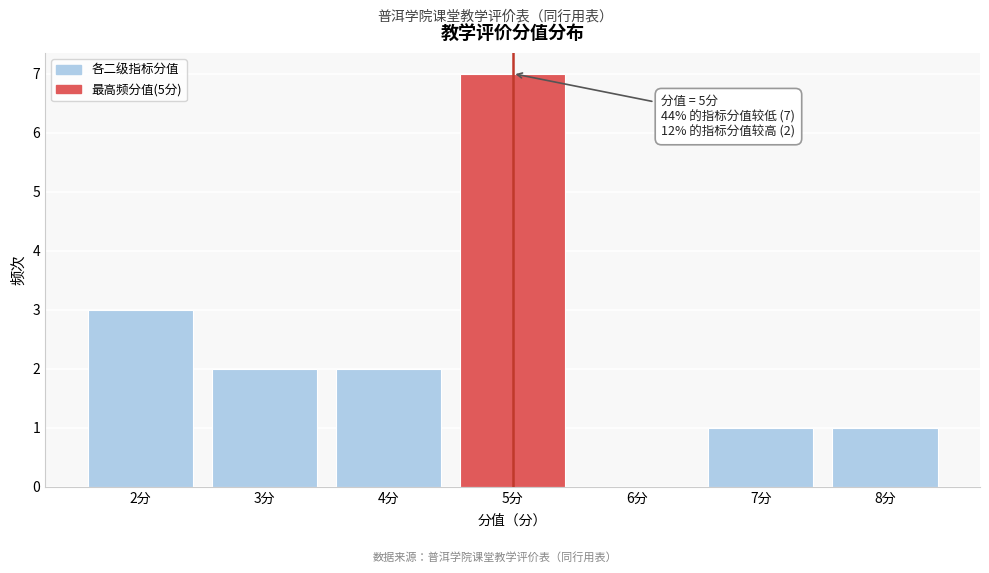

Which range on the x-axis has the tallest bar?

4.5 to 5.5